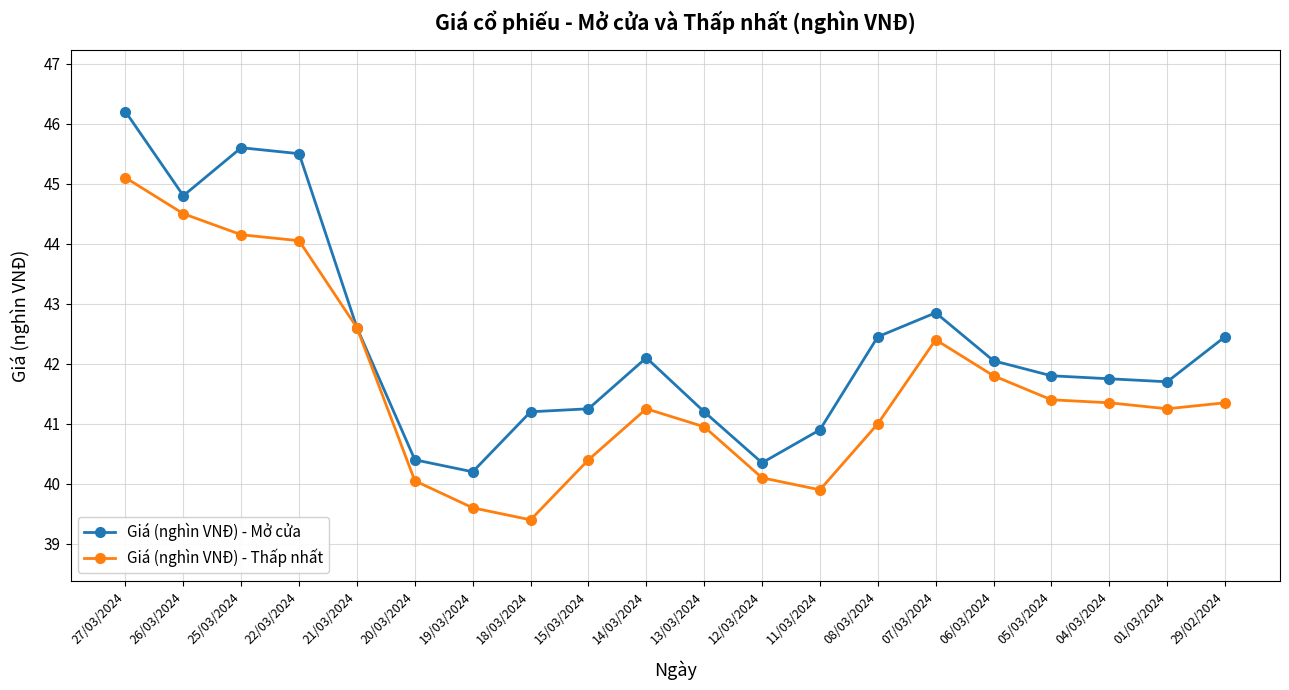

What is the average value of the Giá (nghìn VNĐ) - Thấp nhất series?

41.6